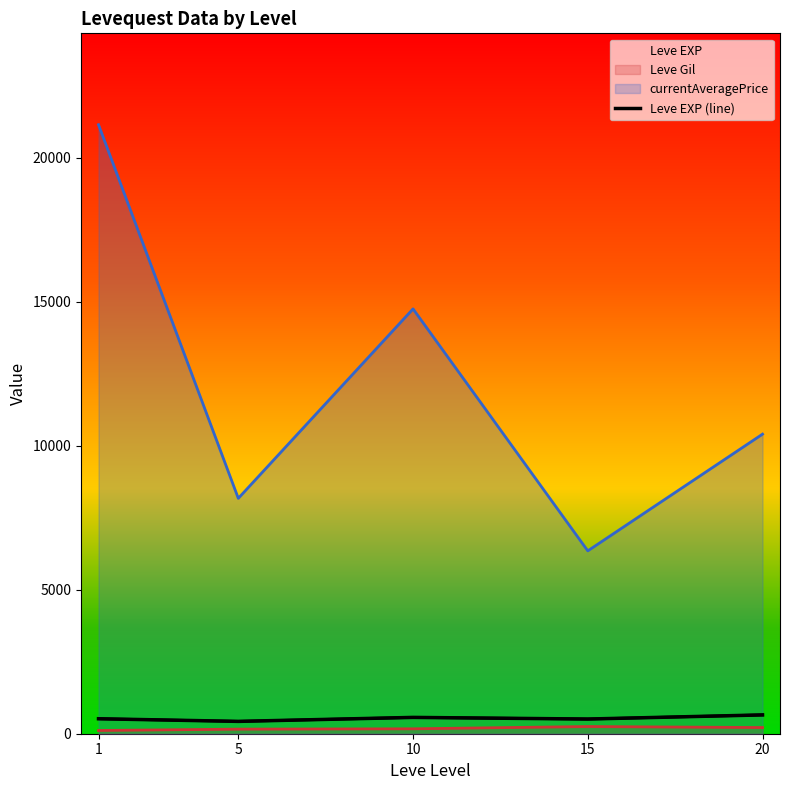

Rank the categories by value from lowest to highest.

5, 15, 1, 10, 20